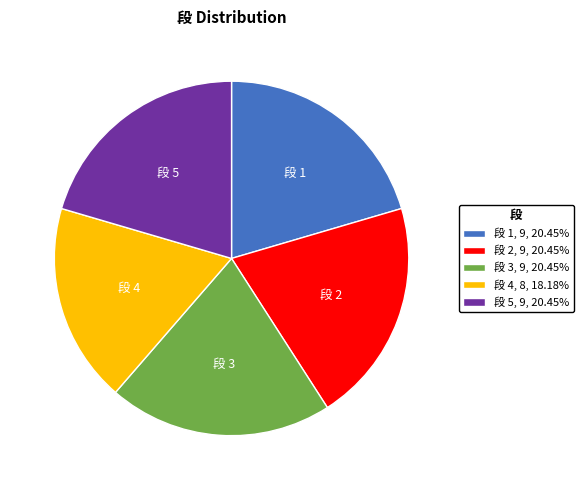

What is the smallest slice in the pie chart?

段 4